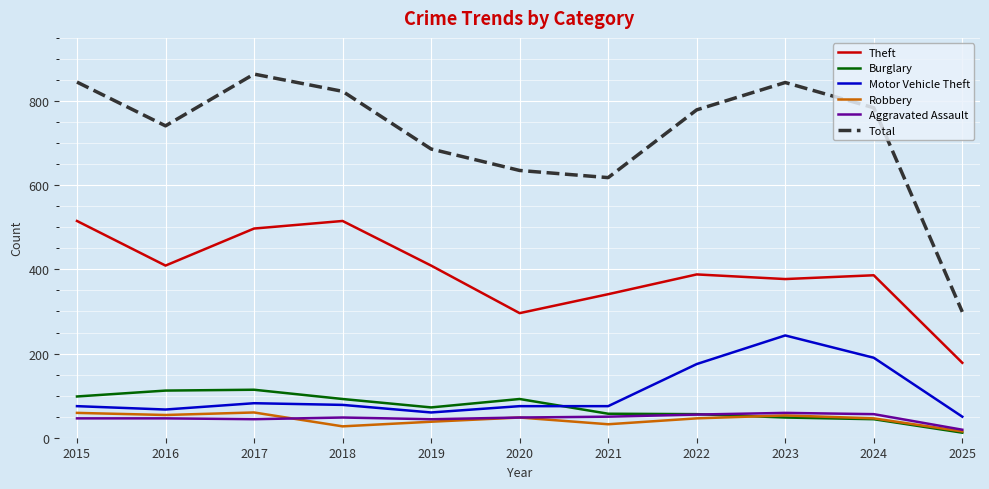

True or false: Aggravated Assault and Total intersect in this chart.

False